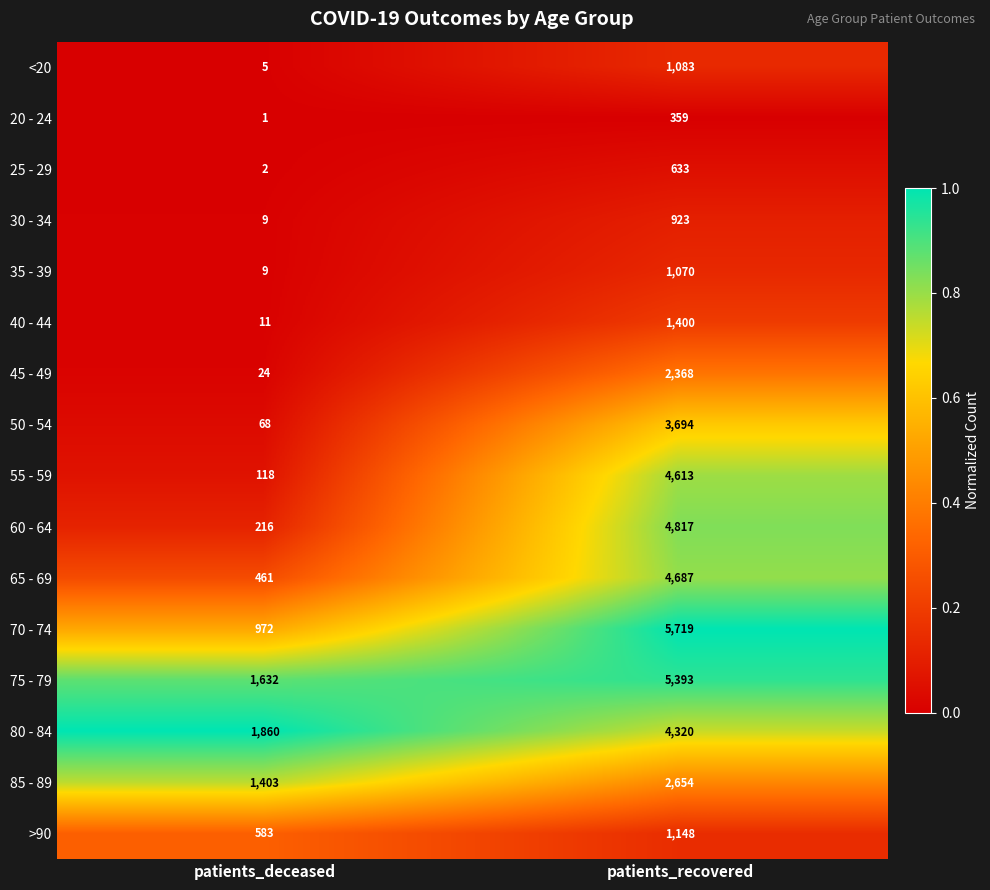

What is the spread (max minus min) of values at patients_recovered?

5360